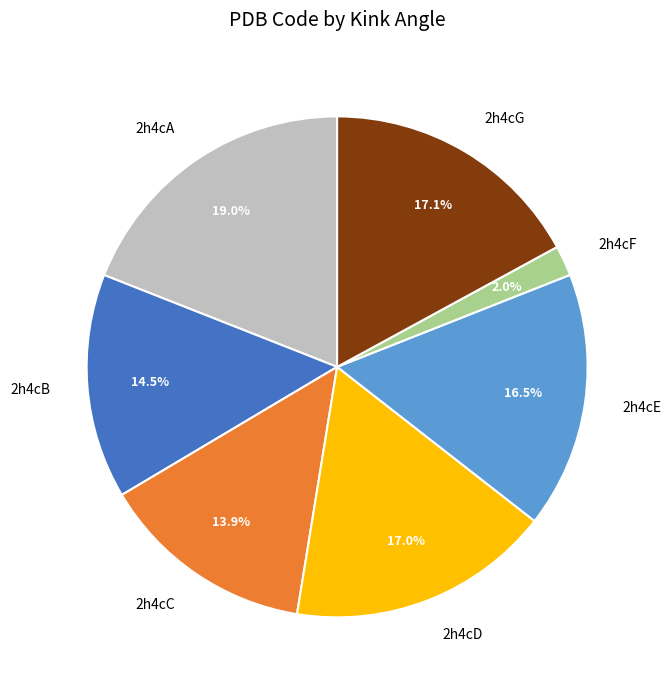

To the nearest percent, what is the difference between the largest and smallest slice percentages?

17%